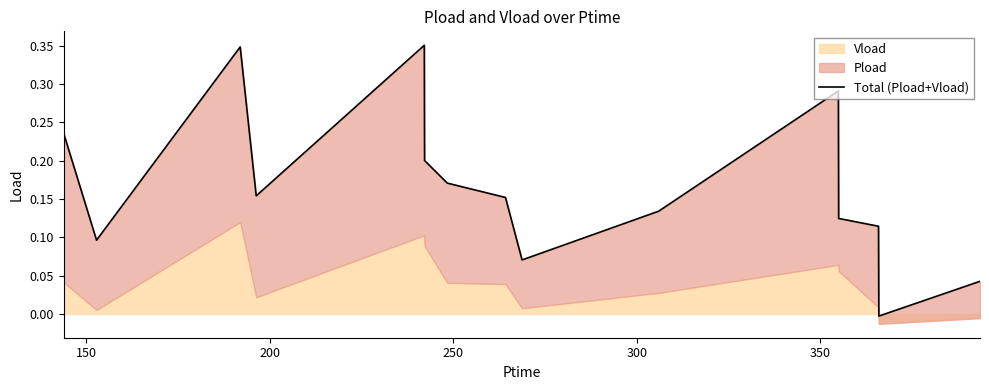

The value at 8 is 0.1. True or false?

False